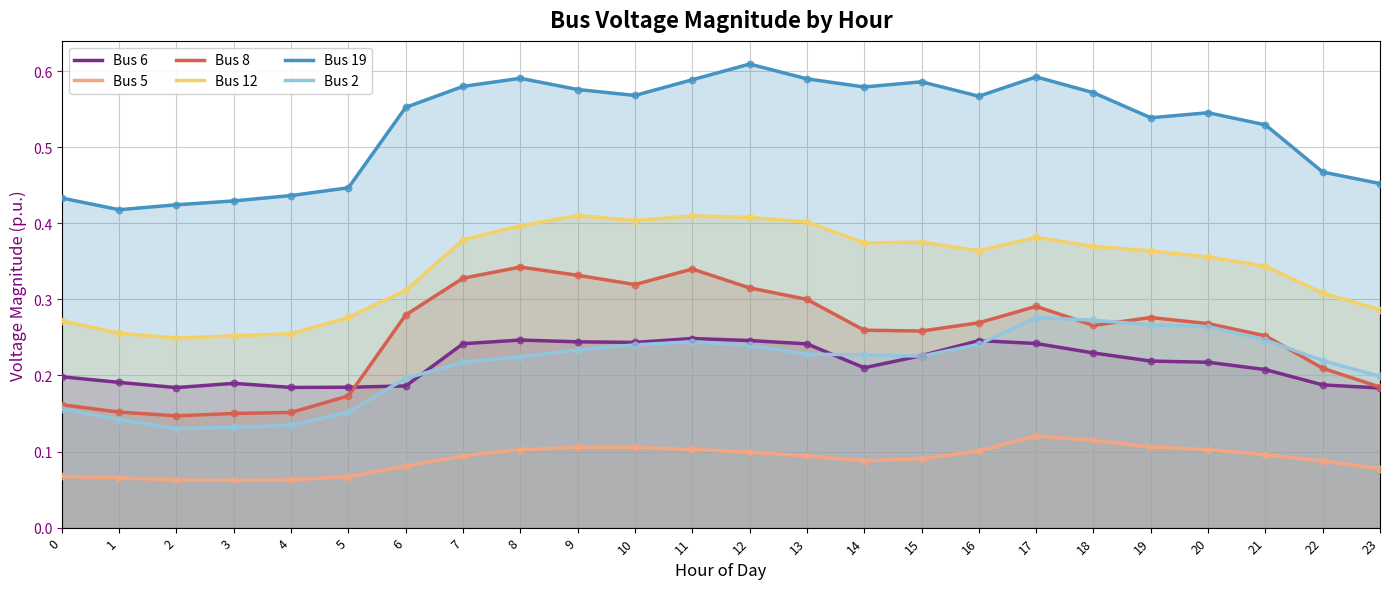

Which series has the largest Y range (max minus min)?

Bus 8